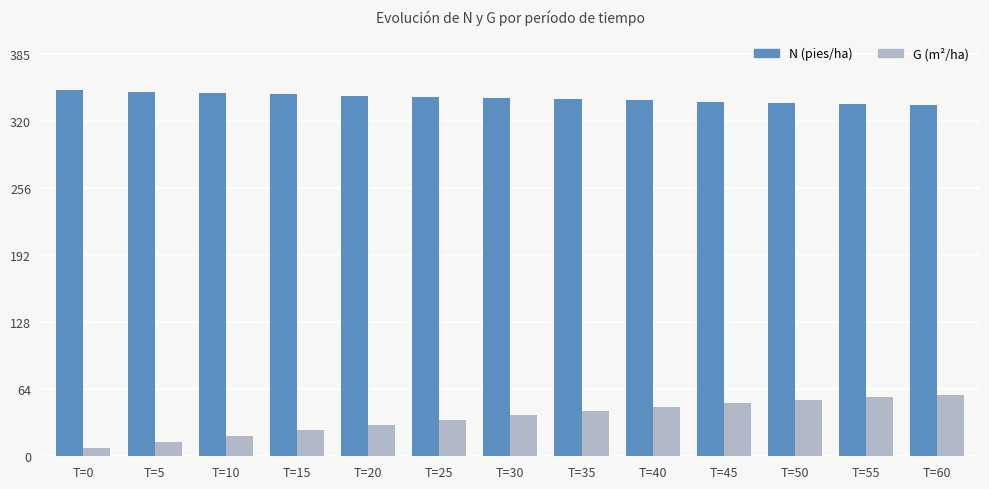

True or false: N (pies/ha) has a value of 345.3 at T=20.

True